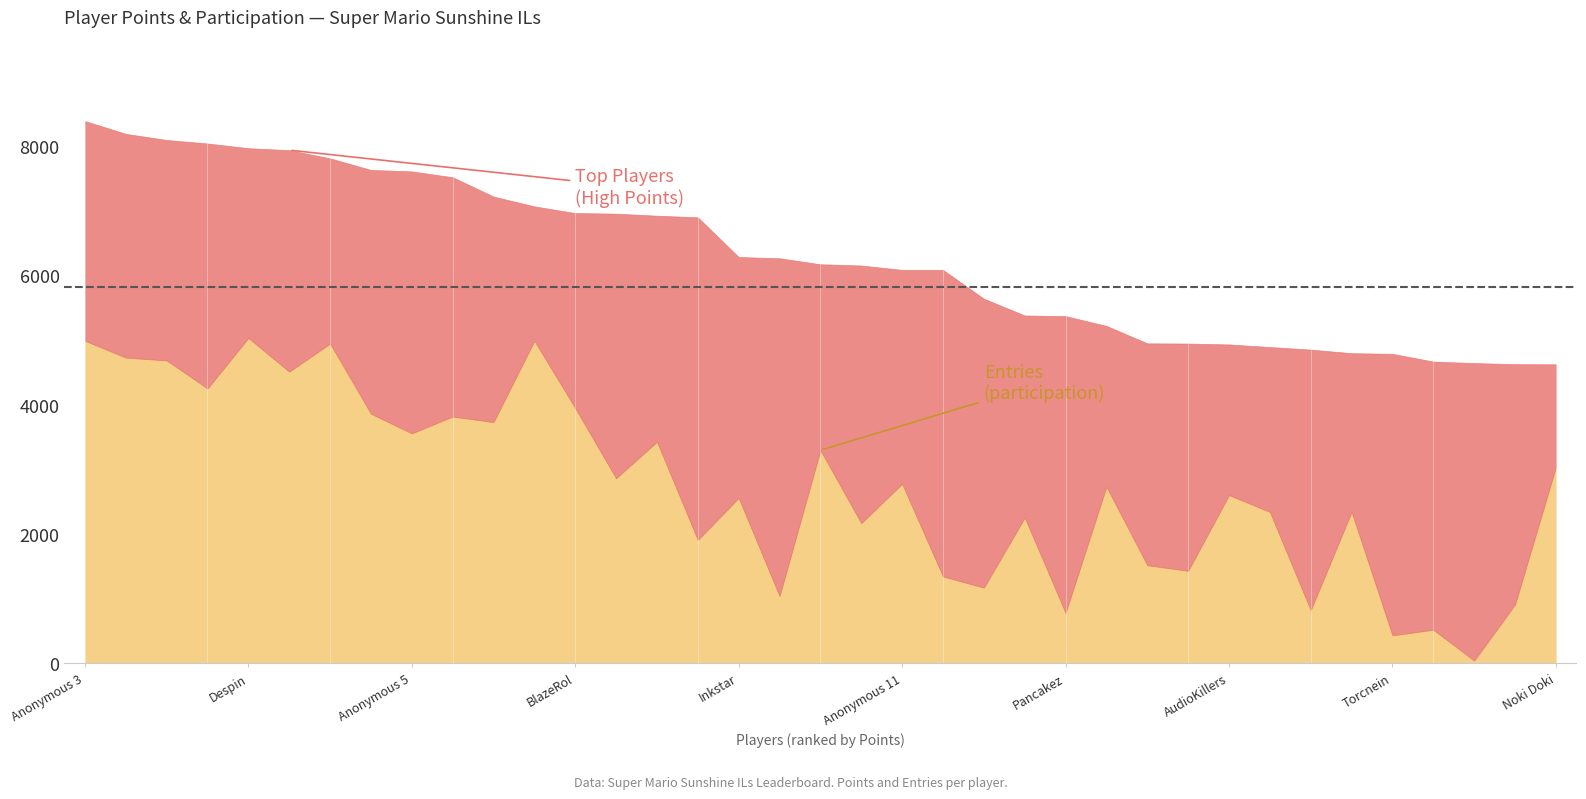

What is the total value across all series at Anonymous 5?

7609.0